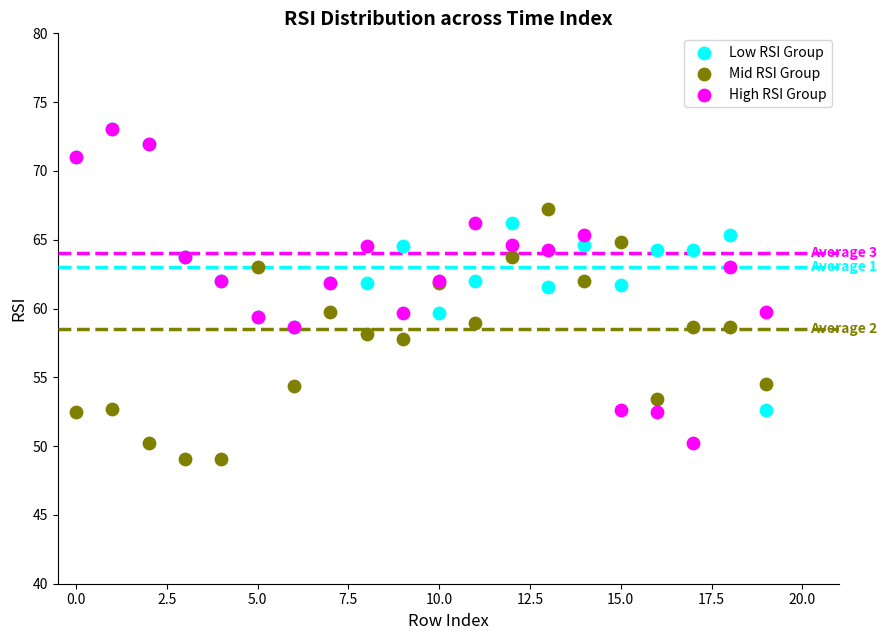

Which series reaches the minimum Y coordinate?

Mid RSI Group